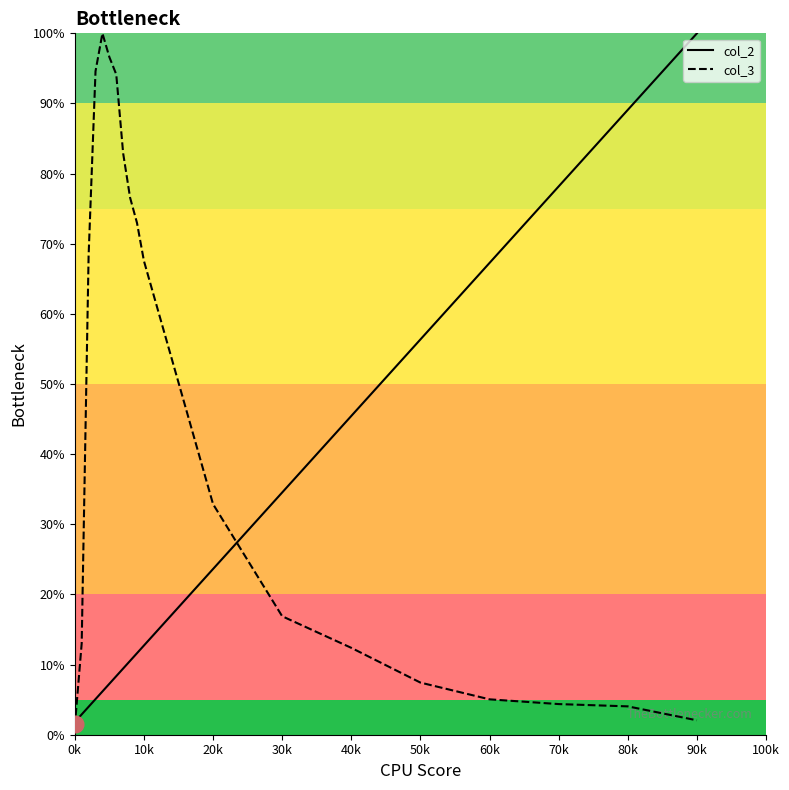

Is this an area chart (filled region under the line)?

No